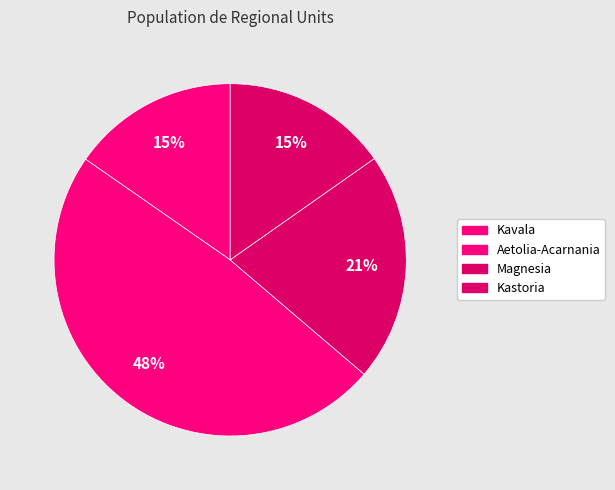

How many slices are in this pie chart?

4